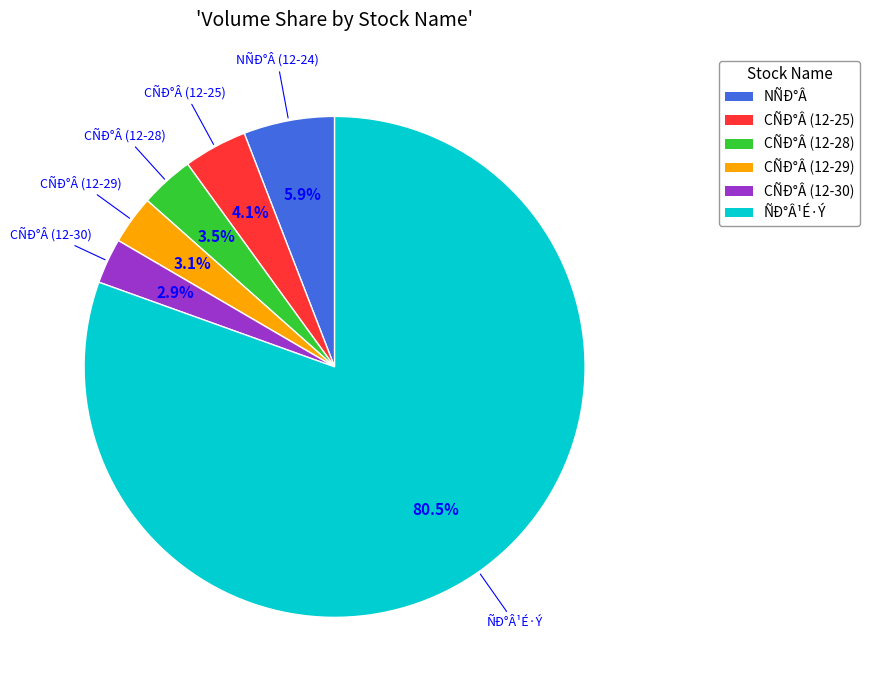

Is there any slice that represents more than half of the pie?

Yes